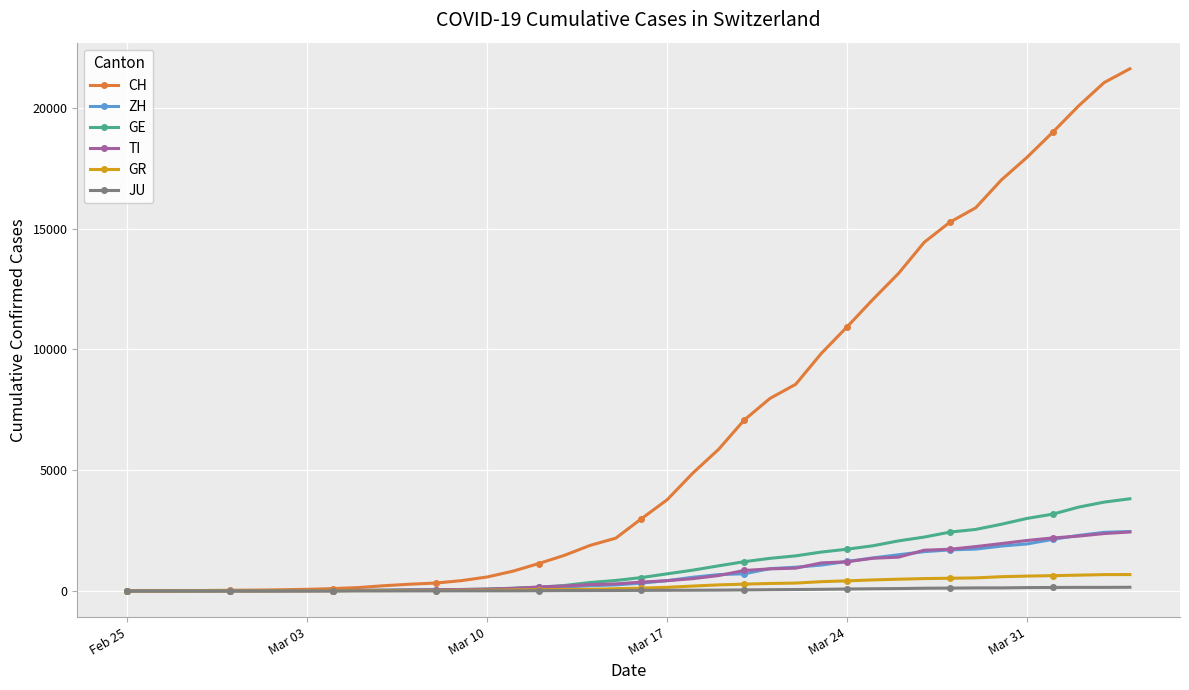

What is the greatest value displayed?

21617